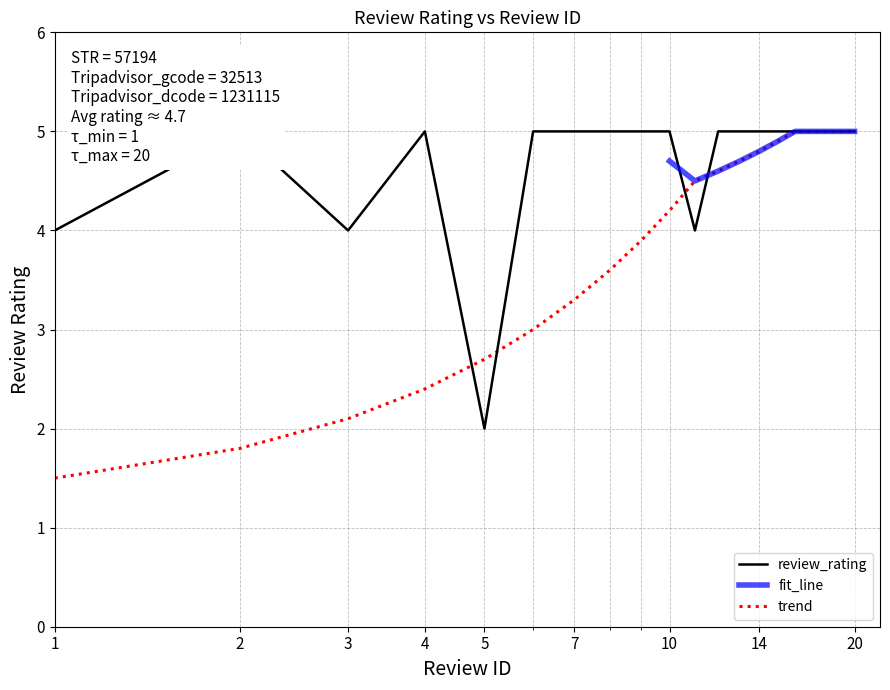

What is the minimum value for trend?

1.5